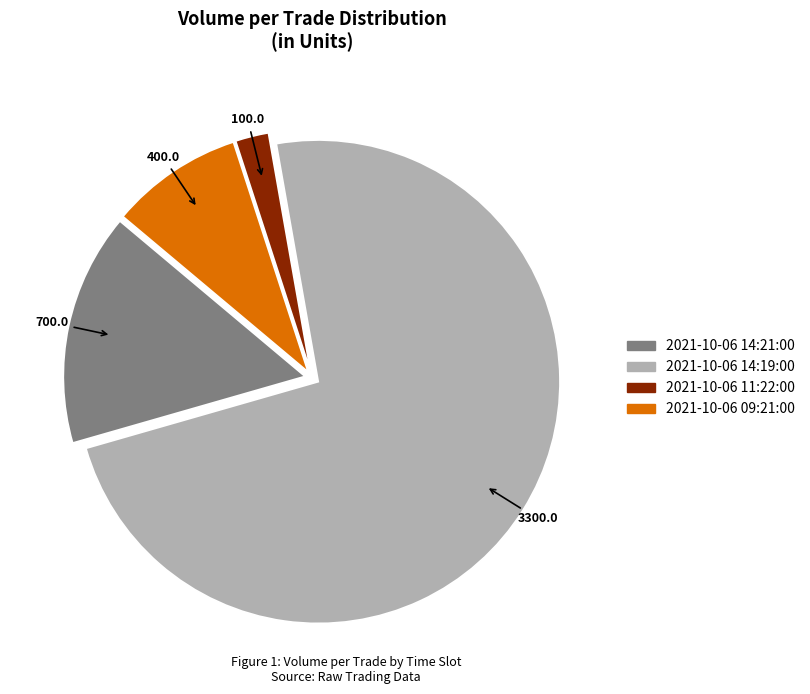

How many slices are in this pie chart?

4